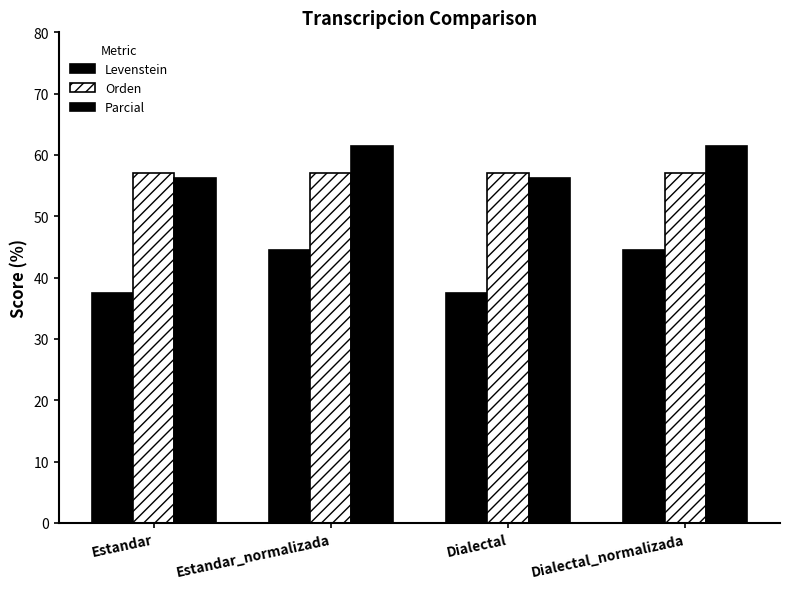

How many bars are there in total?

12